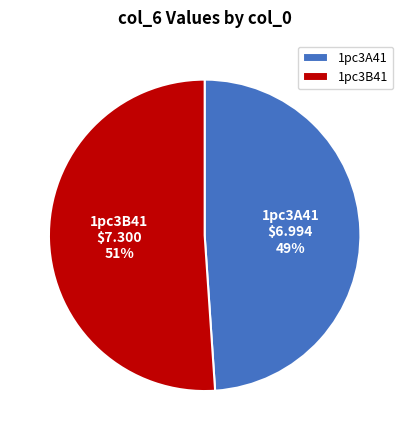

How many slices are in this pie chart?

2